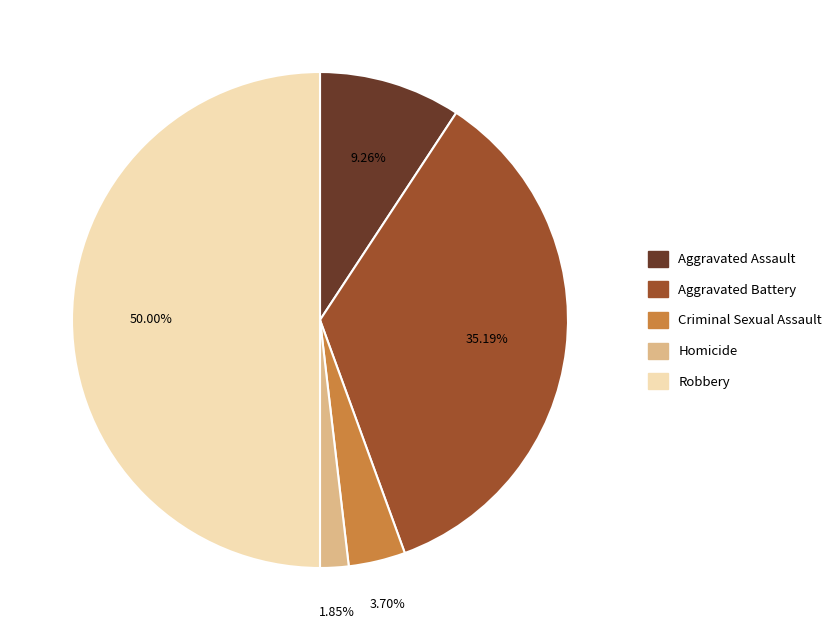

Combined, do Robbery and Homicide account for over 50%?

Yes